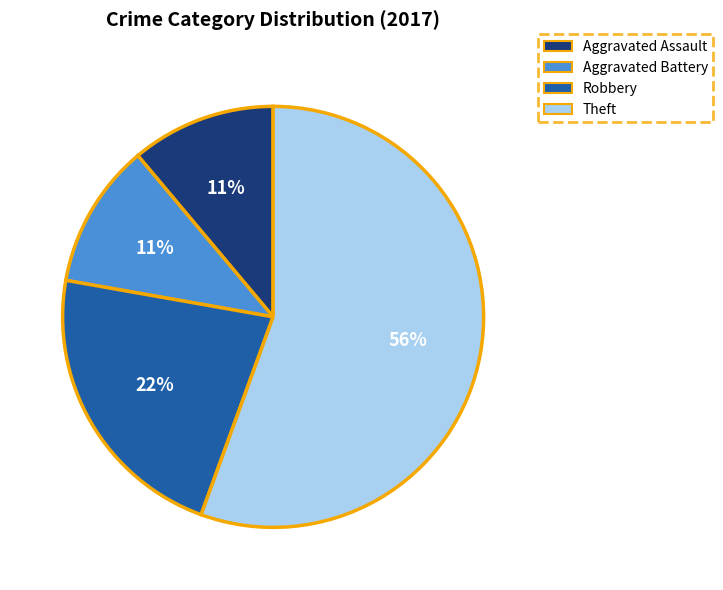

The Theft slice represents 56% of the pie. True or false?

True